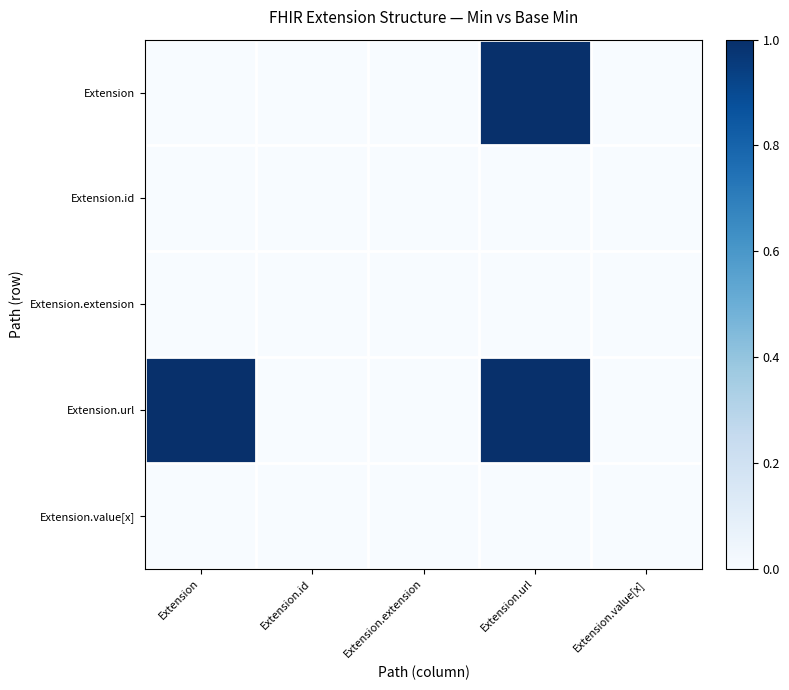

Which series has the largest range (max minus min)?

Extension